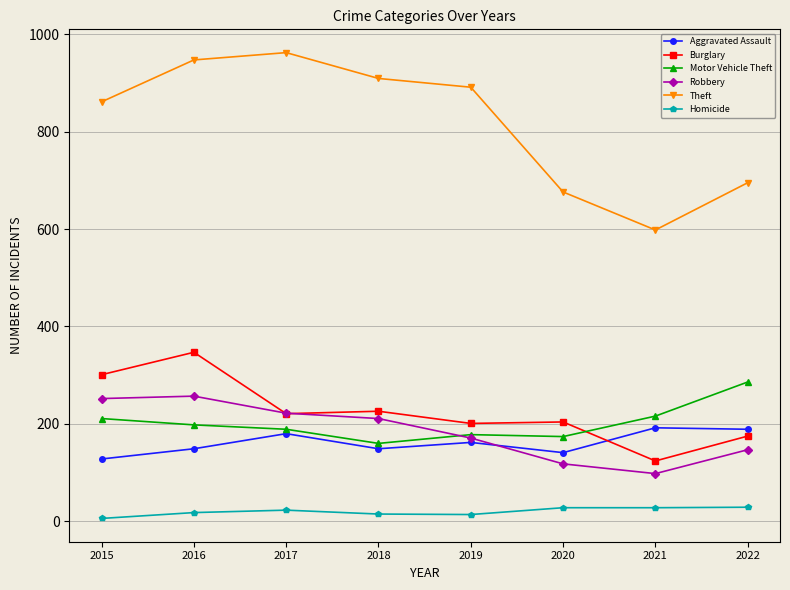

What is the lowest value of the Burglary series?

124